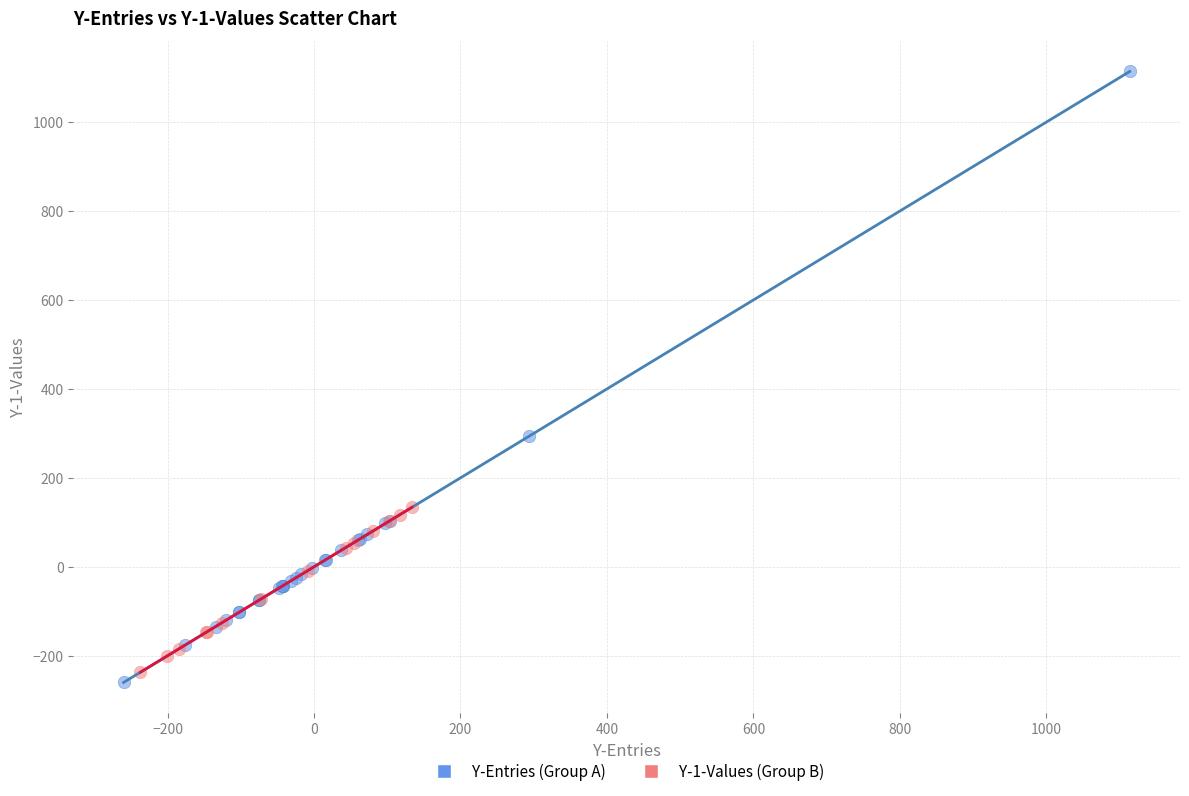

Which series reaches the maximum Y coordinate?

Y-Entries (Group A)